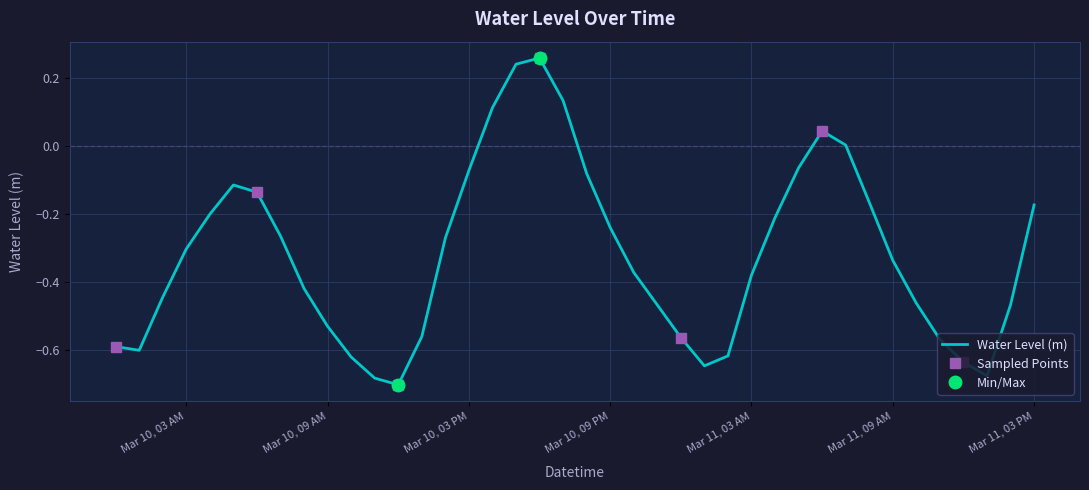

The value of Water Level (m) at Mar 10, 03 PM is -0.0. True or false?

False